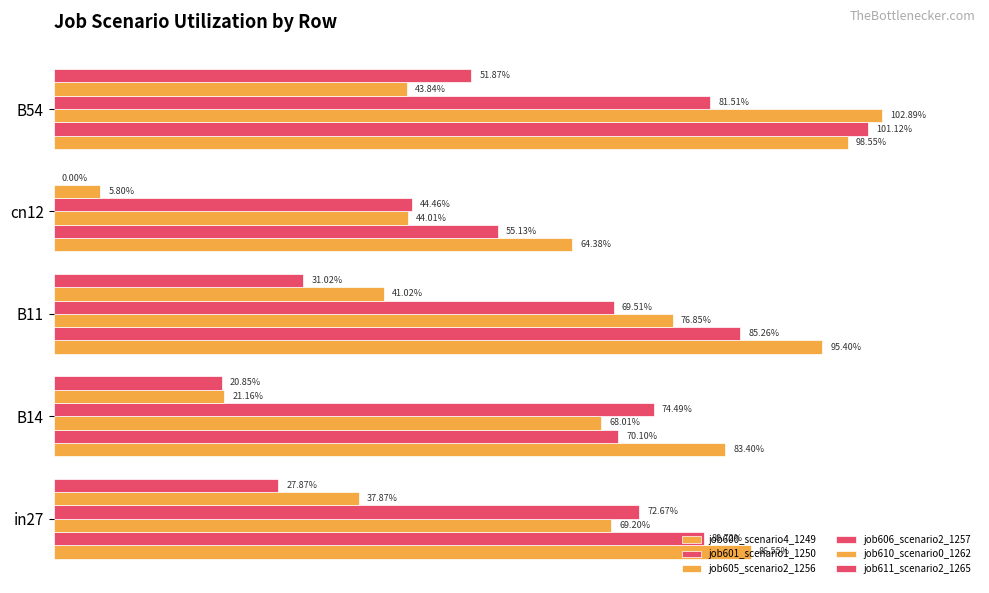

What is the value of the job611_scenario2_1265 bar at the 5th from the left?

0.5